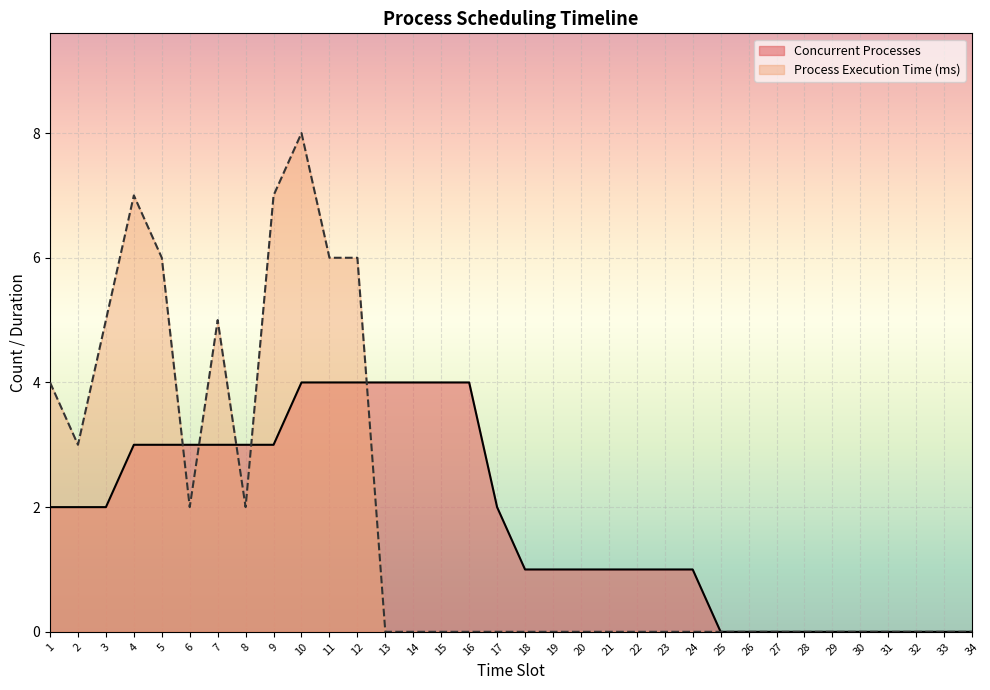

What is the average value of the Concurrent Processes series?

2